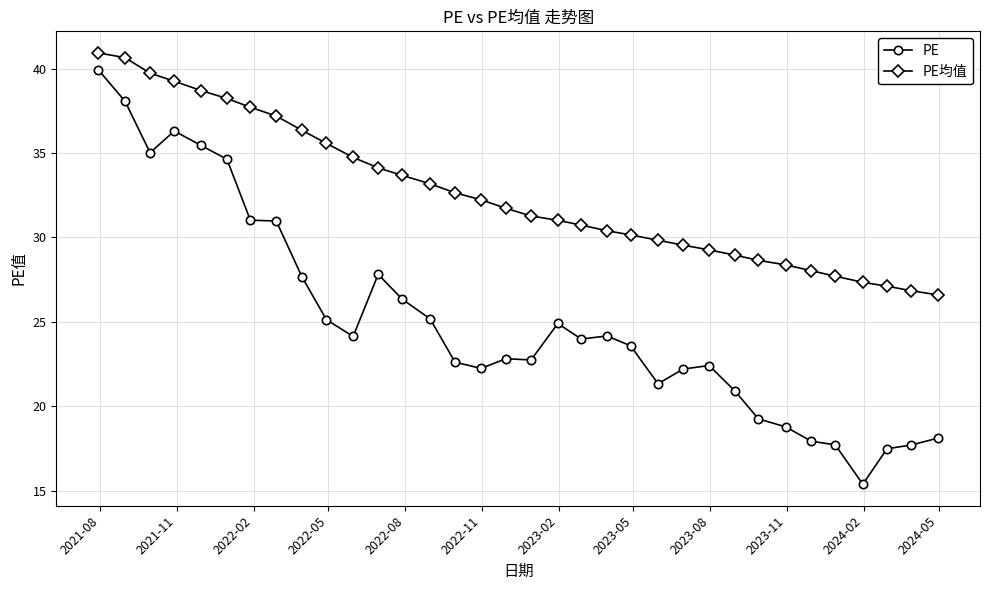

What is the difference between the second highest and second lowest values in the PE series?

20.6